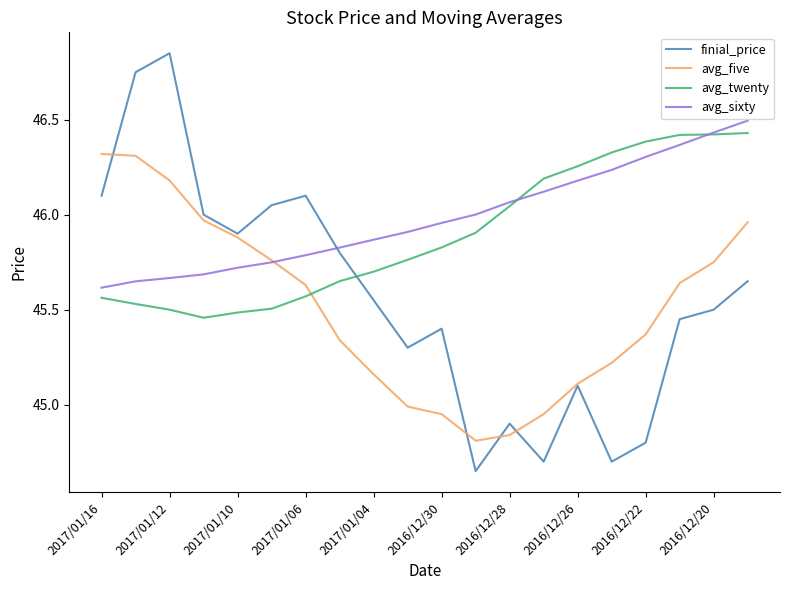

What is the maximum value for avg_sixty?

46.5